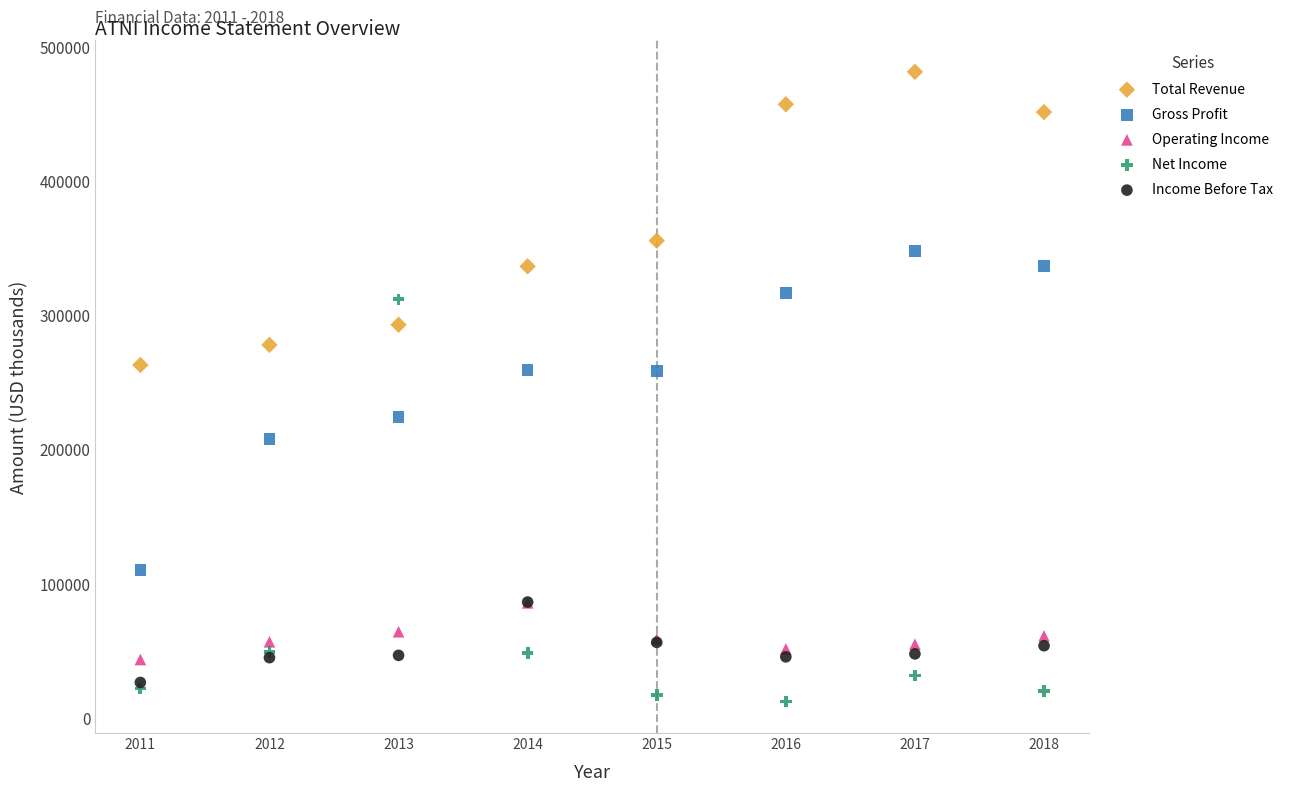

Which series reaches the maximum Y coordinate?

Total Revenue